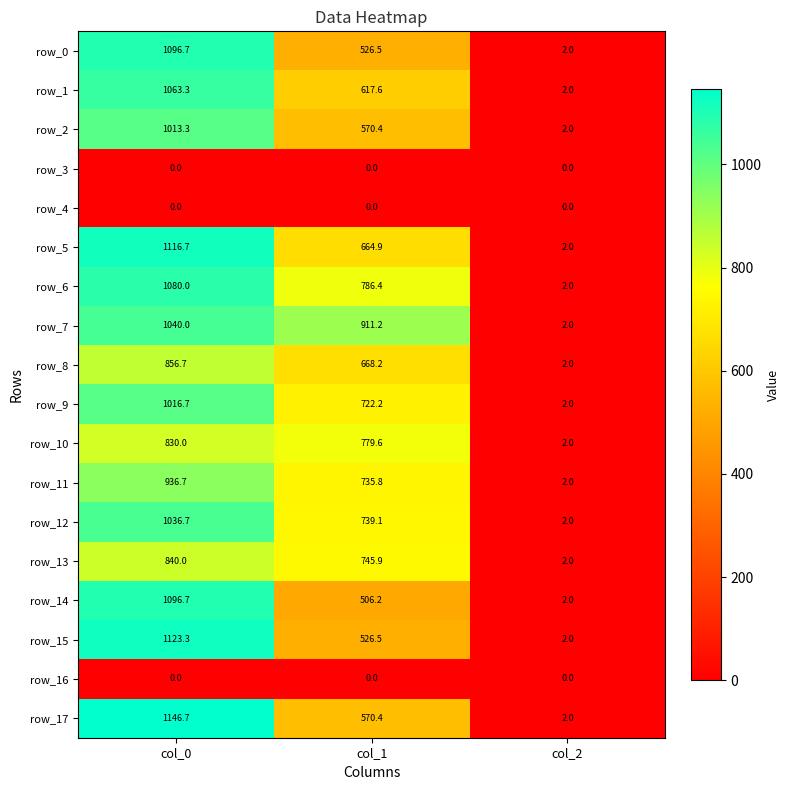

At which label does row_0 first exceed 526?

col_0